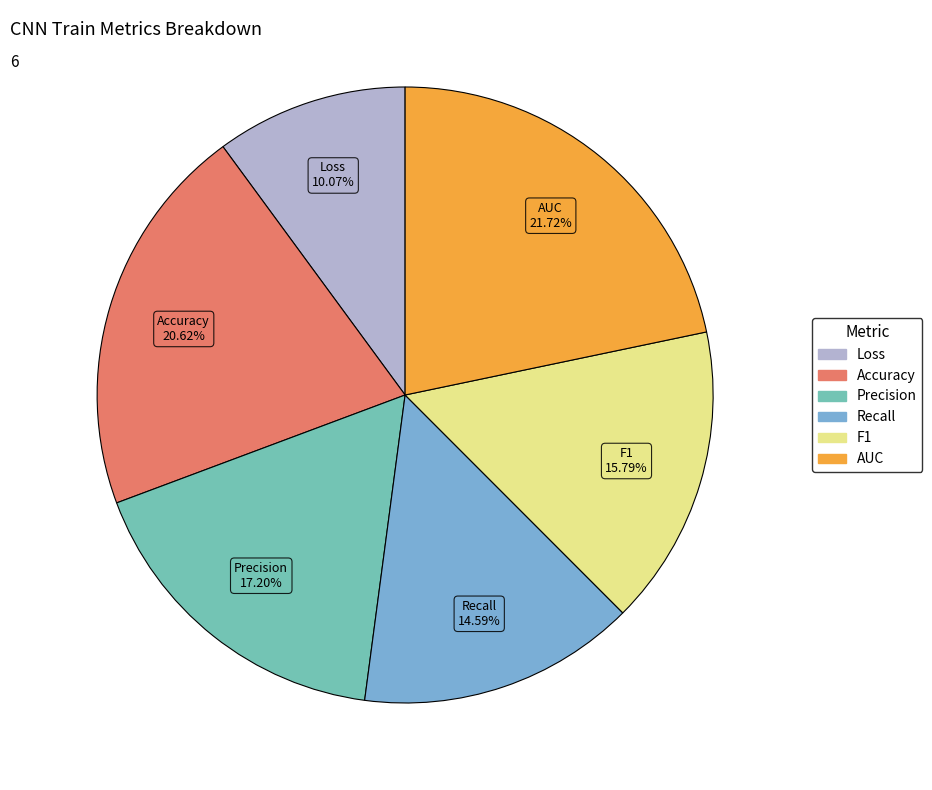

Do Accuracy and Precision together represent more than half of the pie?

No